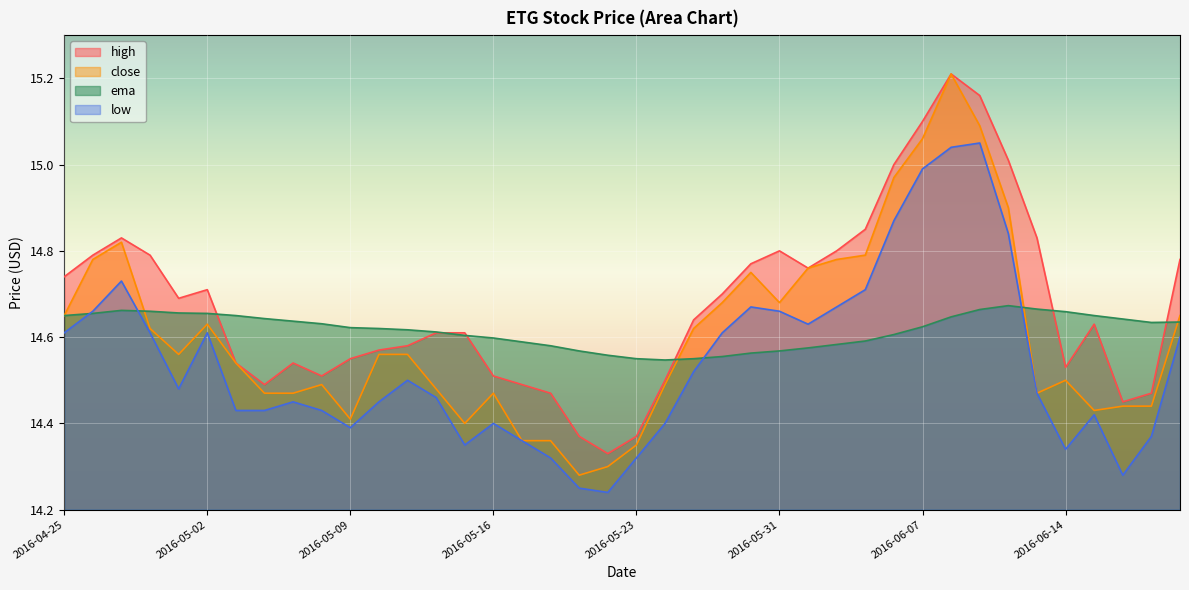

At which category is the sum across all series the highest?

2016-06-08